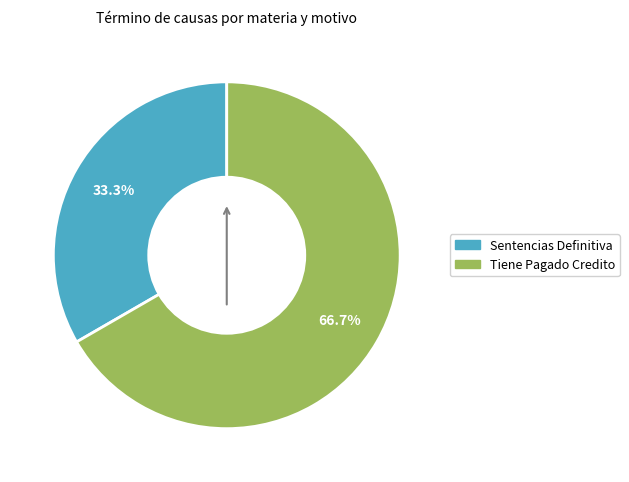

To the nearest percent, what is the difference between the Sentencias Definitiva and Tiene Pagado Credito slice percentages?

33%